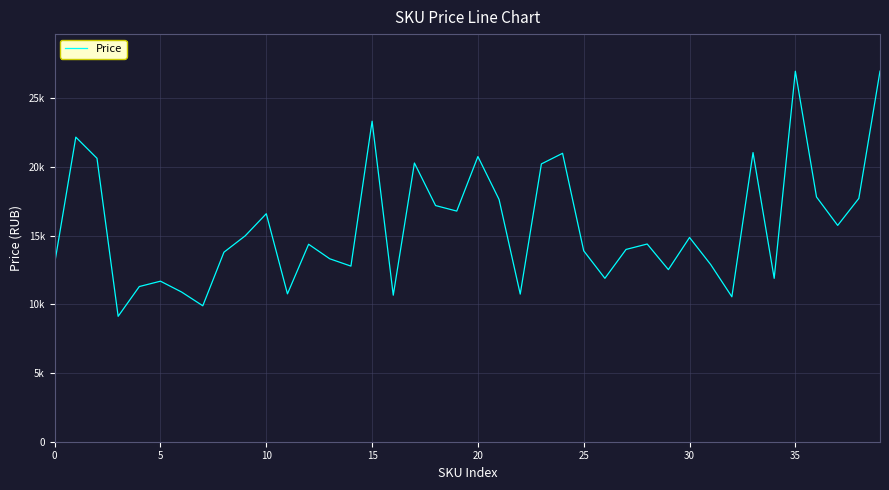

Reading right to left, what are all the values shown in this chart?

26976	17715	15748	17817	26972	11895	21048	10552	12897	14869	12529	14393	13998	11895	13898	20997	20223	10747	17635	20761	16790	17192	20289	10667	23334	12784	13317	14375	10765	16598	14983	13798	9896	10896	11687	11297	9130	20634	22173	12983